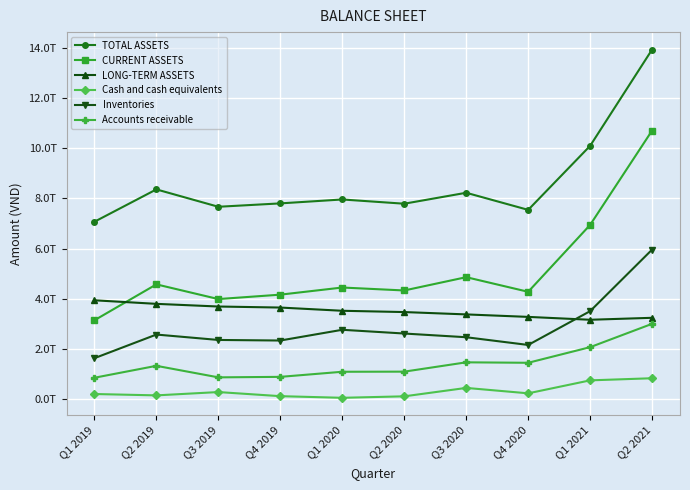

How many intersections are there between LONG-TERM ASSETS and CURRENT ASSETS?

1